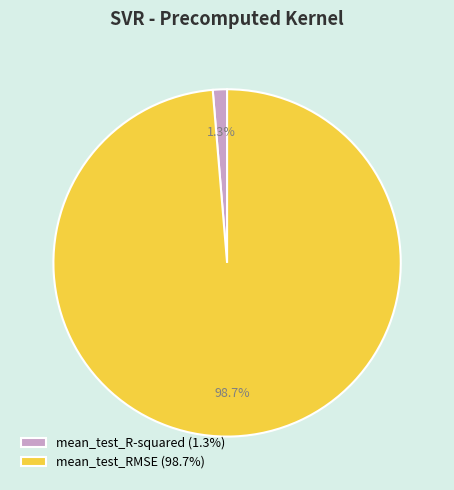

To the nearest percent, what is the combined percentage of mean_test_RMSE and mean_test_R-squared?

100%